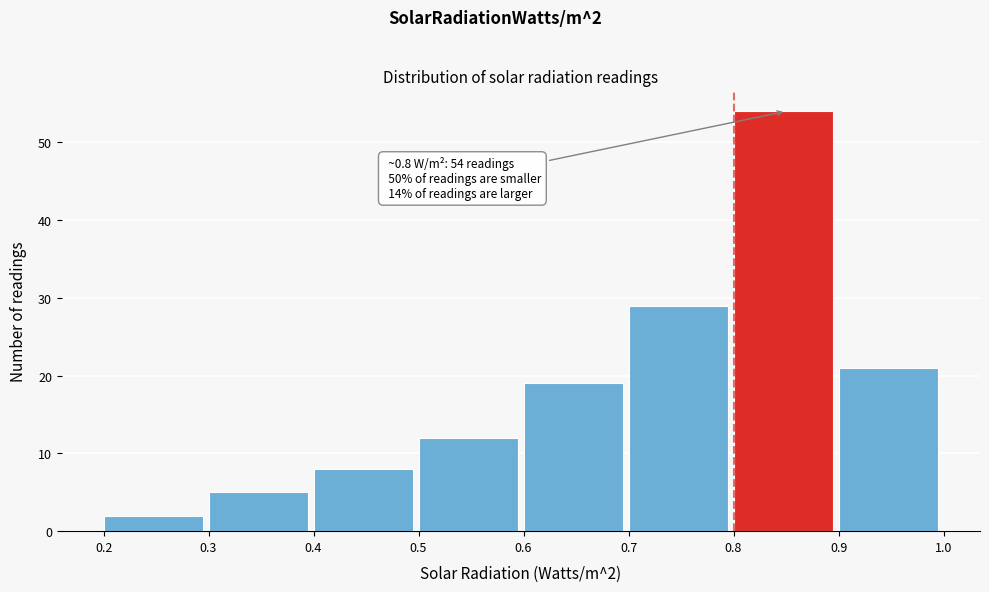

Over which range of the x-axis is the bar tallest?

0.8 to 0.9